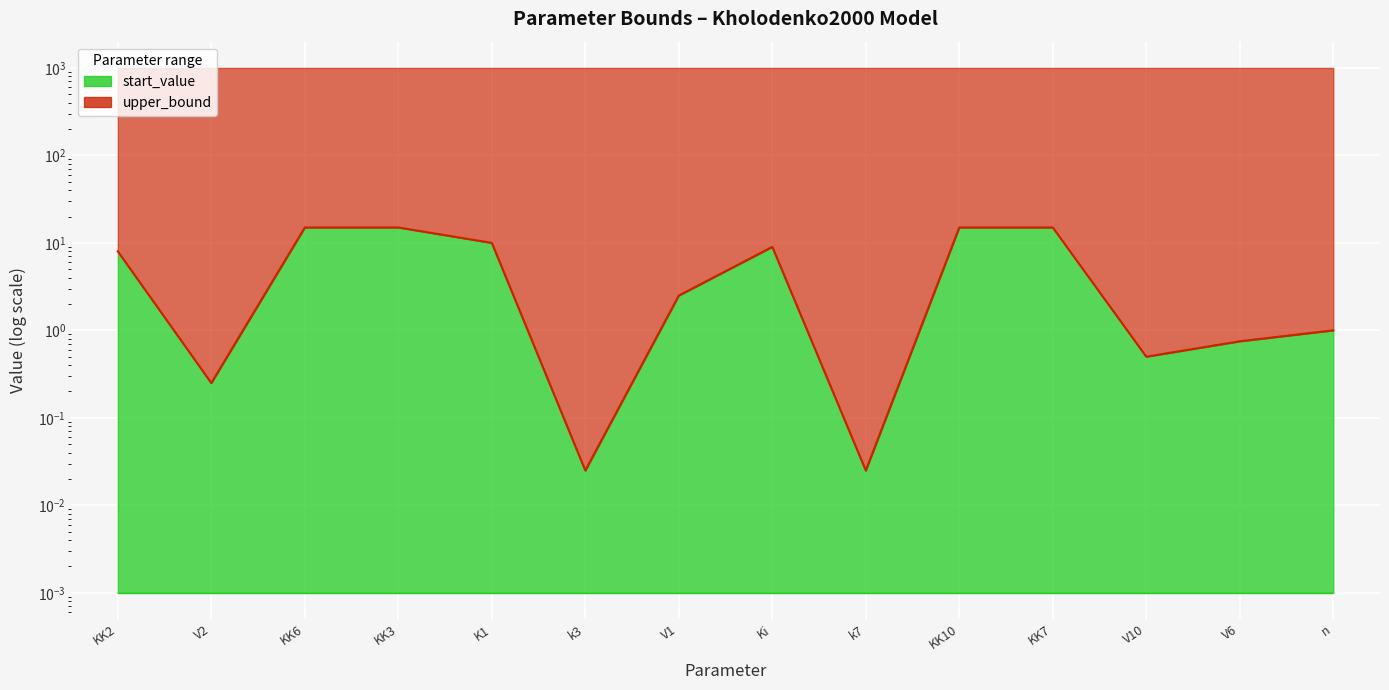

Is it true that the value at Ki is 9.0?

True